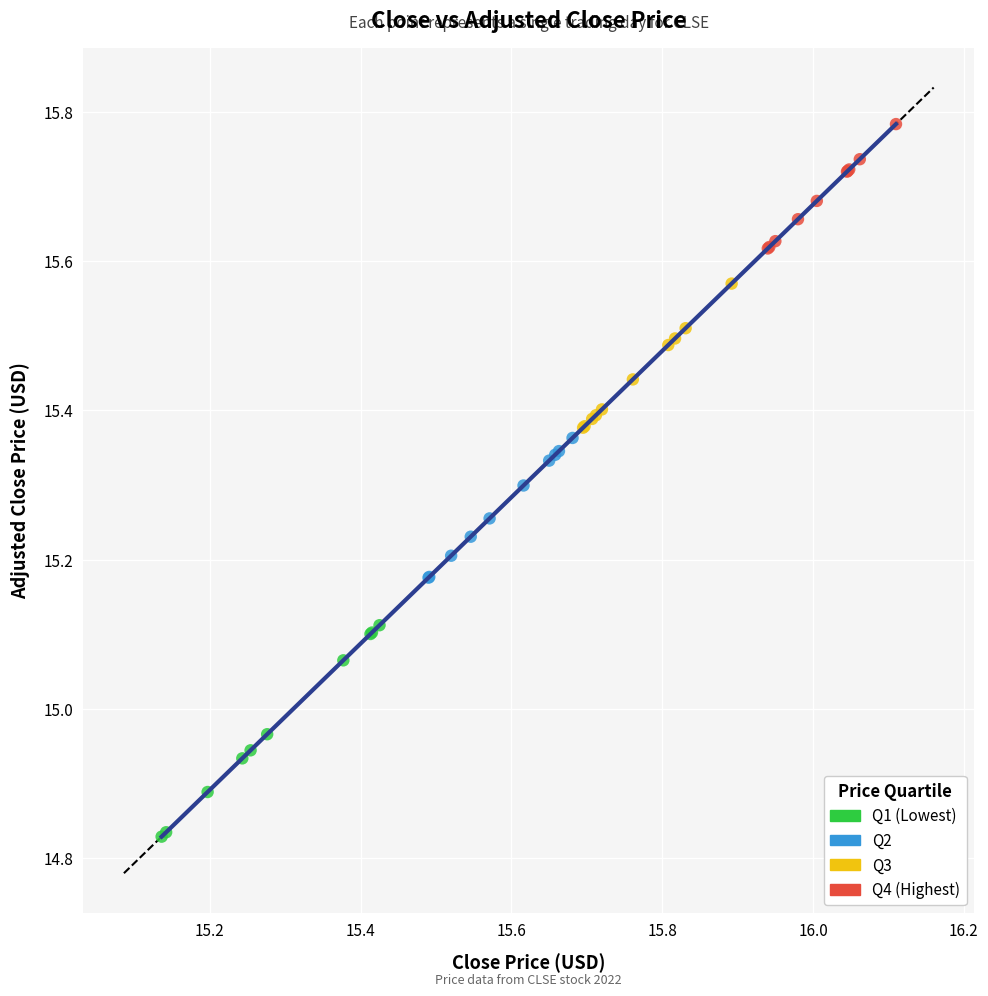

Which series has the widest spread of Y values?

Q1 (Lowest)